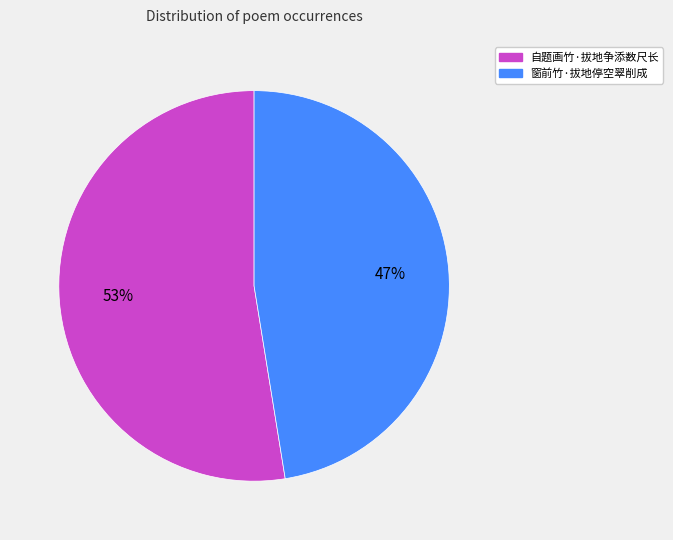

To the nearest percent, what is the average slice percentage?

50%